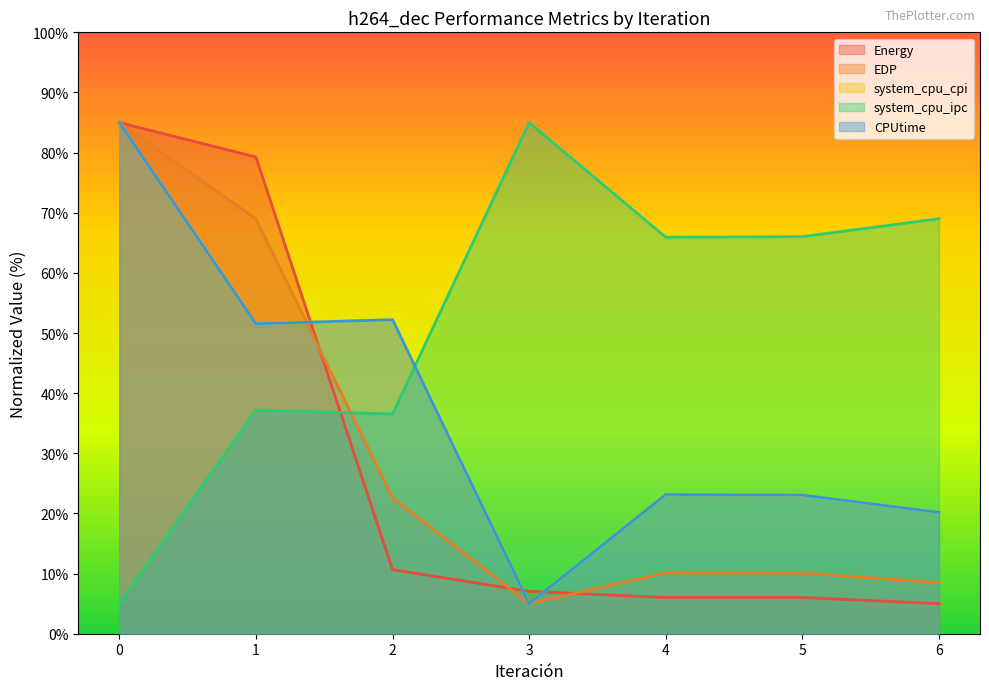

What is the difference between the maximum and minimum values in the Energy series?

80.0